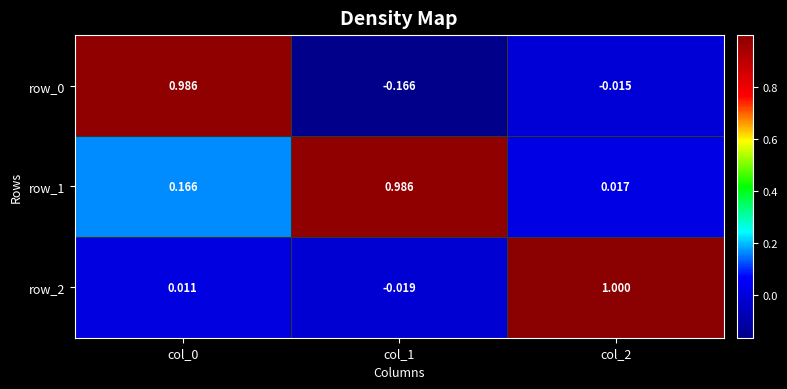

Is the value of row_2 at col_0 greater than the value of row_0 at col_0?

No